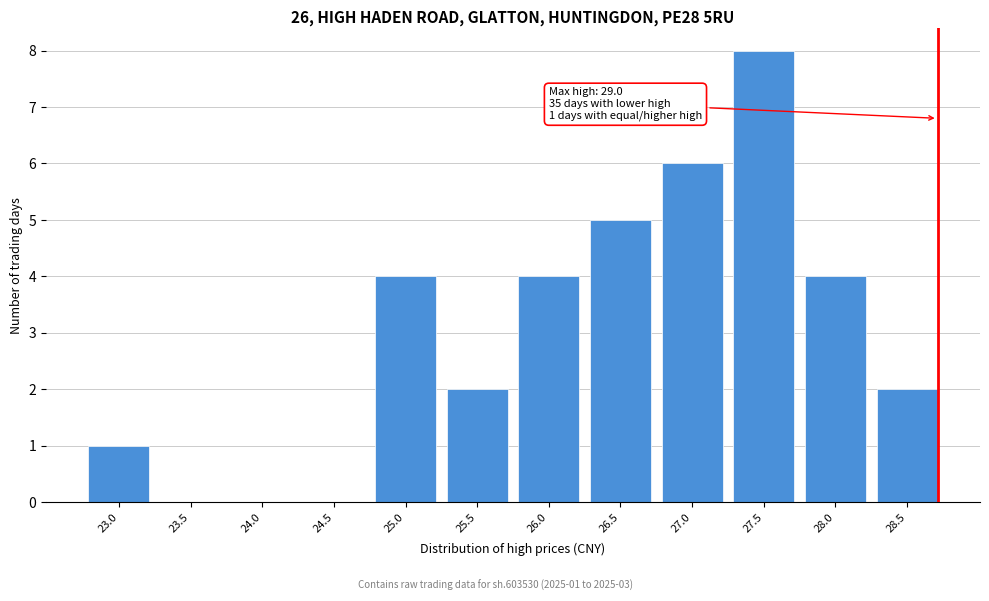

Reading left to right, what are all the values shown in this chart?

23.0=1	23.5=0	24.0=0	24.5=0	25.0=4	25.5=2	26.0=4	26.5=5	27.0=6	27.5=8	28.0=4	28.5=2